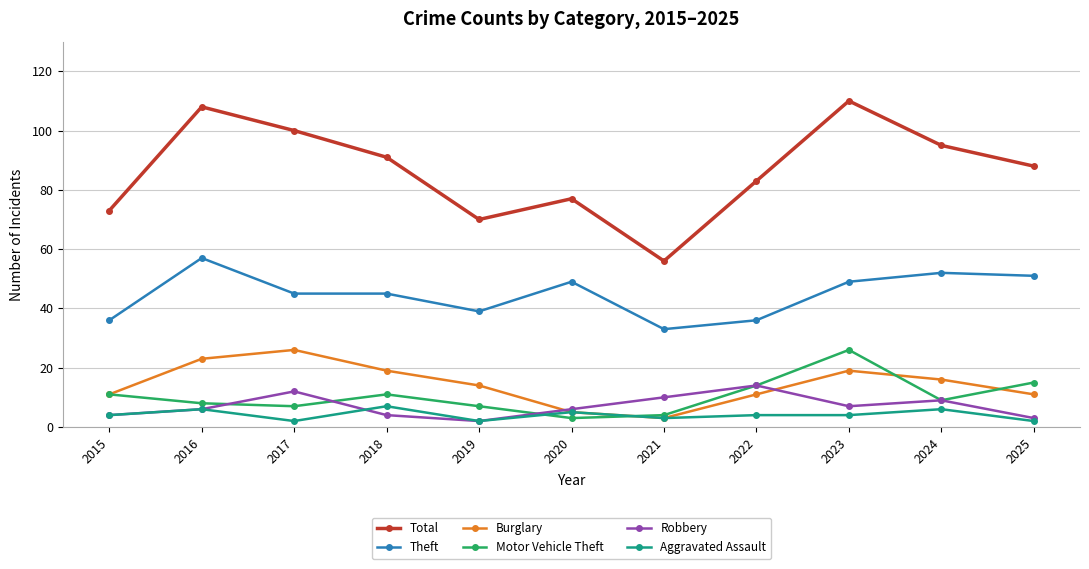

Reading left to right, extract all data points from this chart.

Total: 2015=73	2016=108	2017=100	2018=91	2019=70	2020=77	2021=56	2022=83	2023=110	2024=95	2025=88
Theft: 2015=36	2016=57	2017=45	2018=45	2019=39	2020=49	2021=33	2022=36	2023=49	2024=52	2025=51
Burglary: 2015=11	2016=23	2017=26	2018=19	2019=14	2020=5	2021=3	2022=11	2023=19	2024=16	2025=11
Motor Vehicle Theft: 2015=11	2016=8	2017=7	2018=11	2019=7	2020=3	2021=4	2022=14	2023=26	2024=9	2025=15
Robbery: 2015=4	2016=6	2017=12	2018=4	2019=2	2020=6	2021=10	2022=14	2023=7	2024=9	2025=3
Aggravated Assault: 2015=4	2016=6	2017=2	2018=7	2019=2	2020=5	2021=3	2022=4	2023=4	2024=6	2025=2